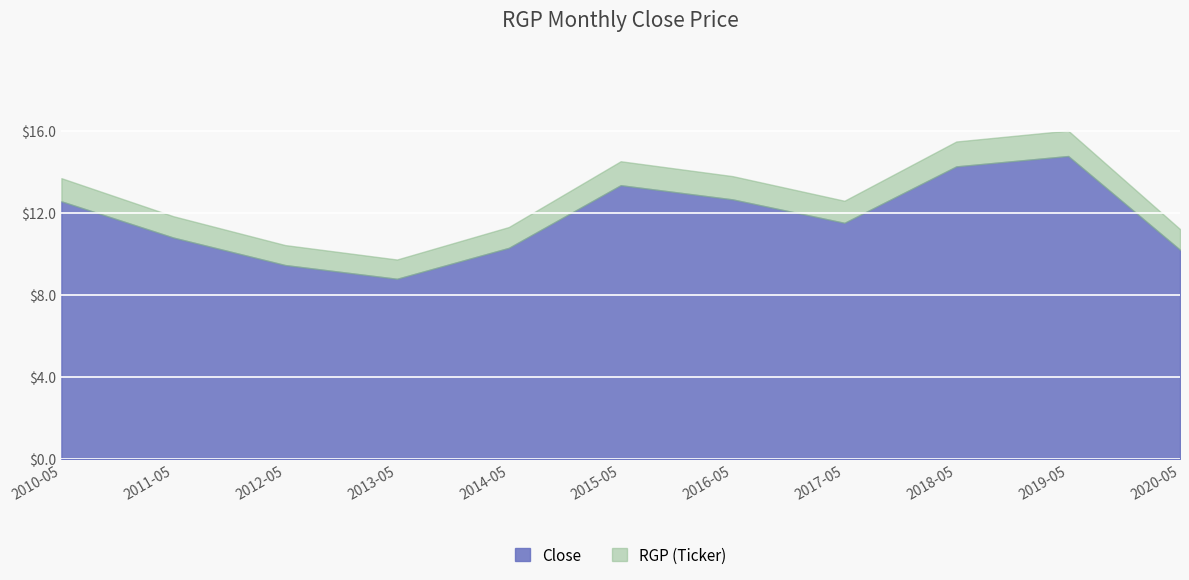

What is the sum of the values at 2018-05 and 2016-05?

26.9